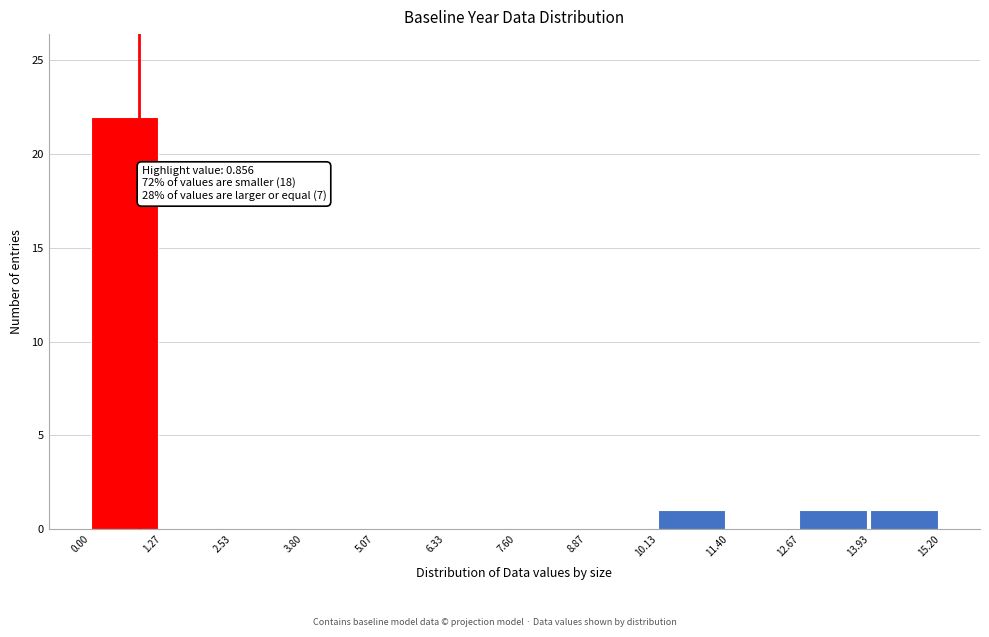

Which range on the x-axis has the tallest bar?

0.00 to 1.27